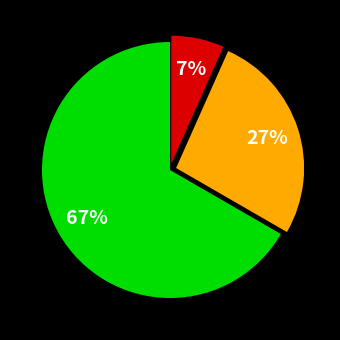

To the nearest percent, what is the average slice percentage?

33%